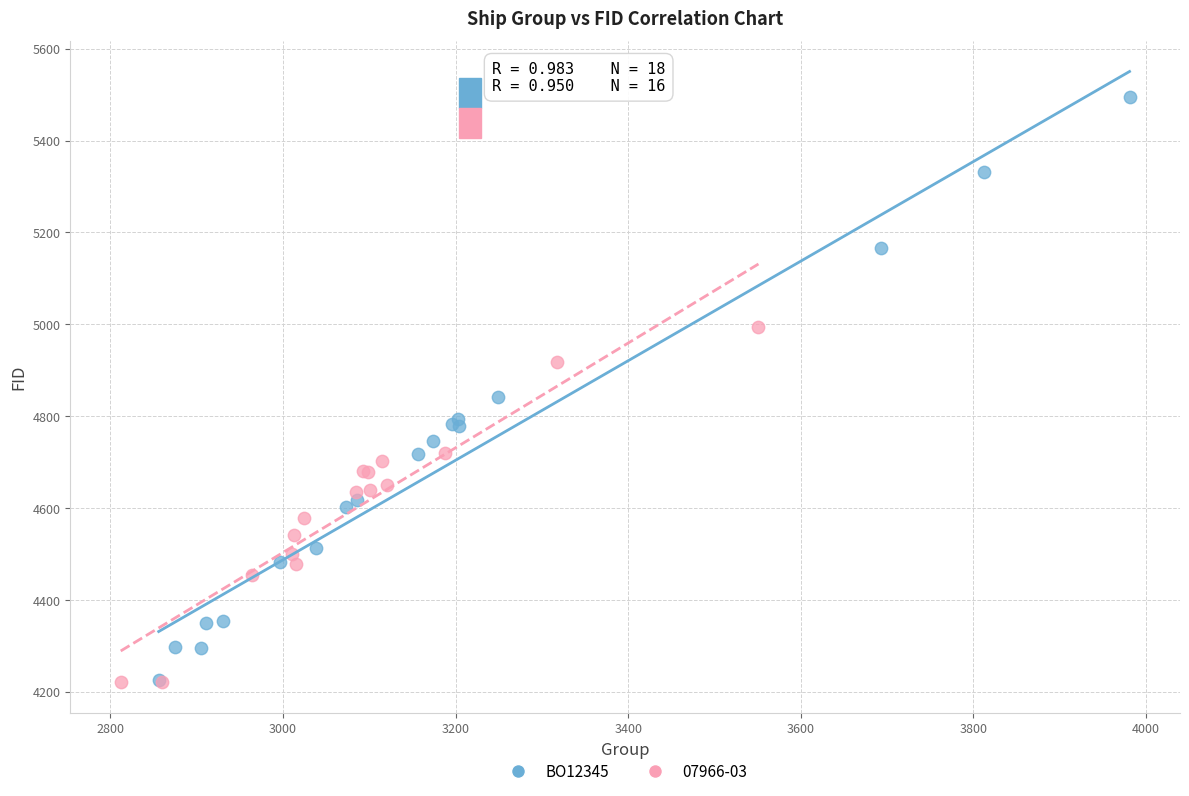

Which series reaches the maximum Y coordinate?

BO12345